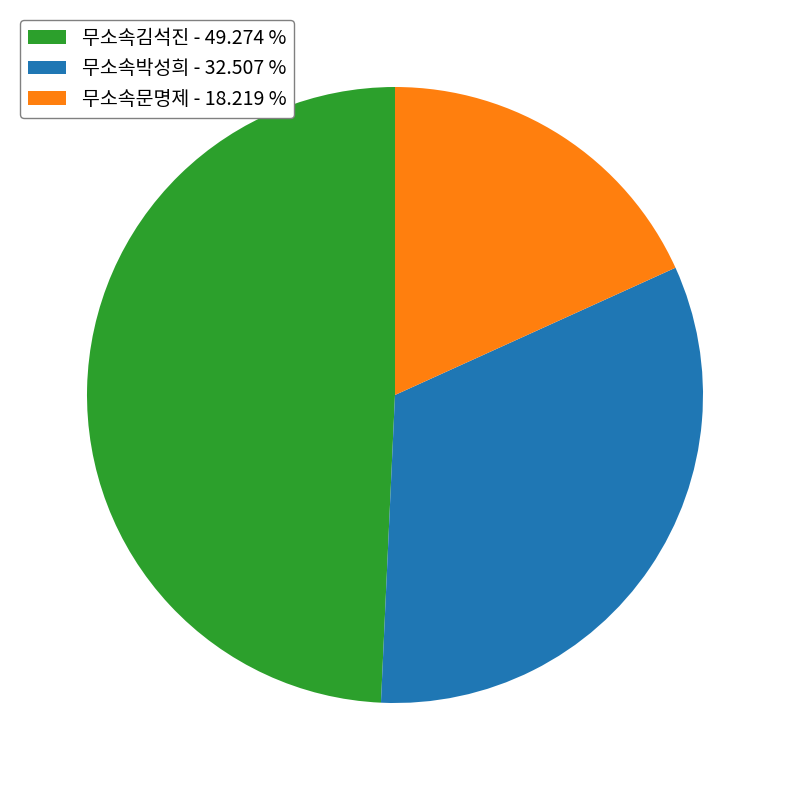

Does 무소속문명제 account for over 50% of the chart?

No